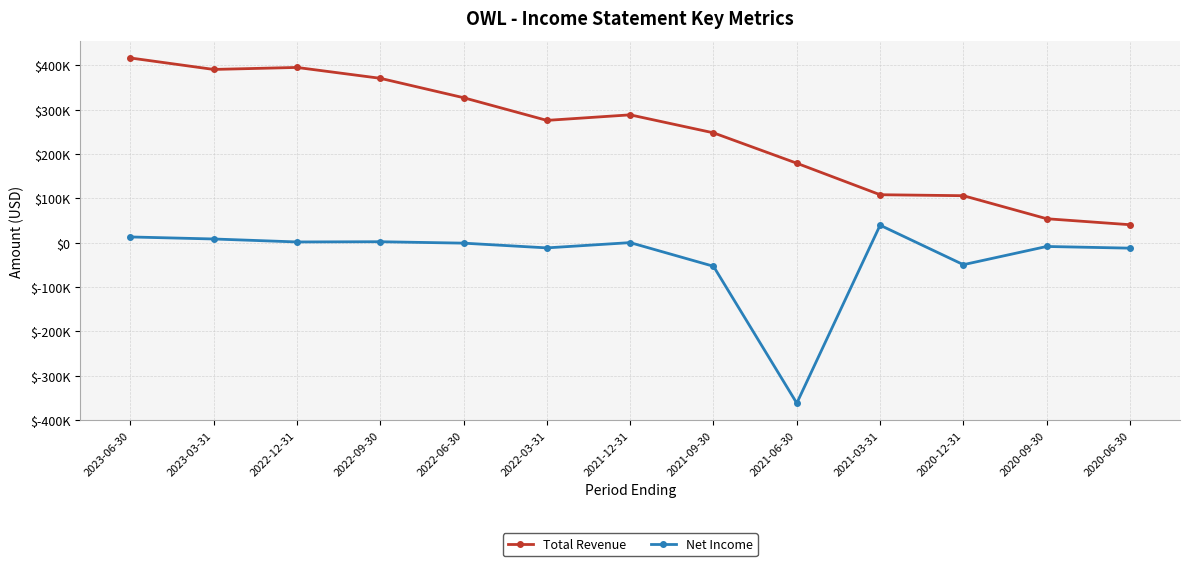

Between 2023-06-30 and 2020-12-31, which series saw the biggest shift?

Total Revenue